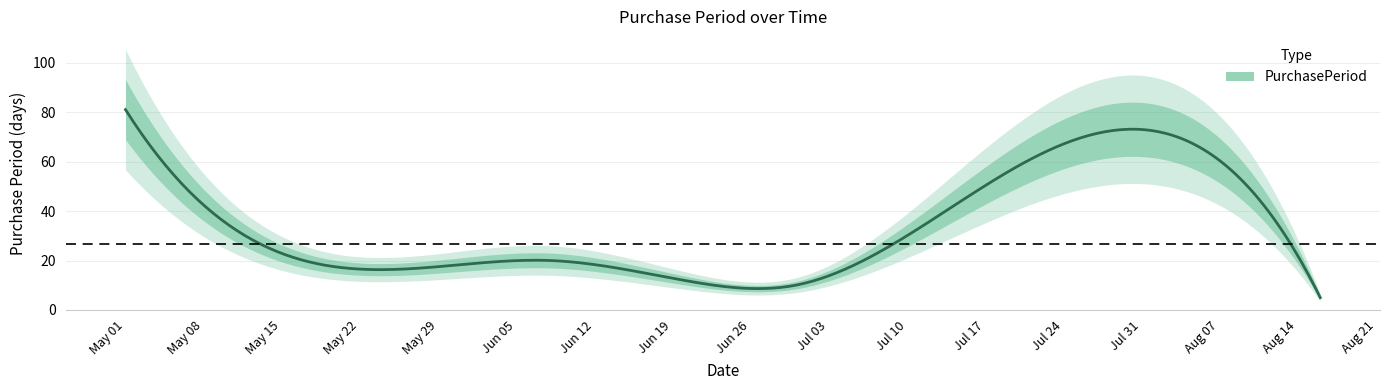

List the labels in order of value, largest first.

2017-05-01, 2017-08-11, 2017-06-08, 2017-05-19, 2017-06-20, 2017-06-30, 2017-08-16